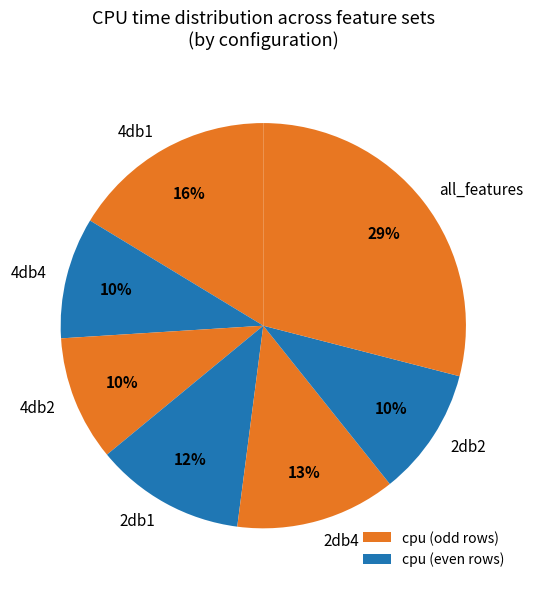

What percentage is the 2db1 slice, to the nearest percent?

12%